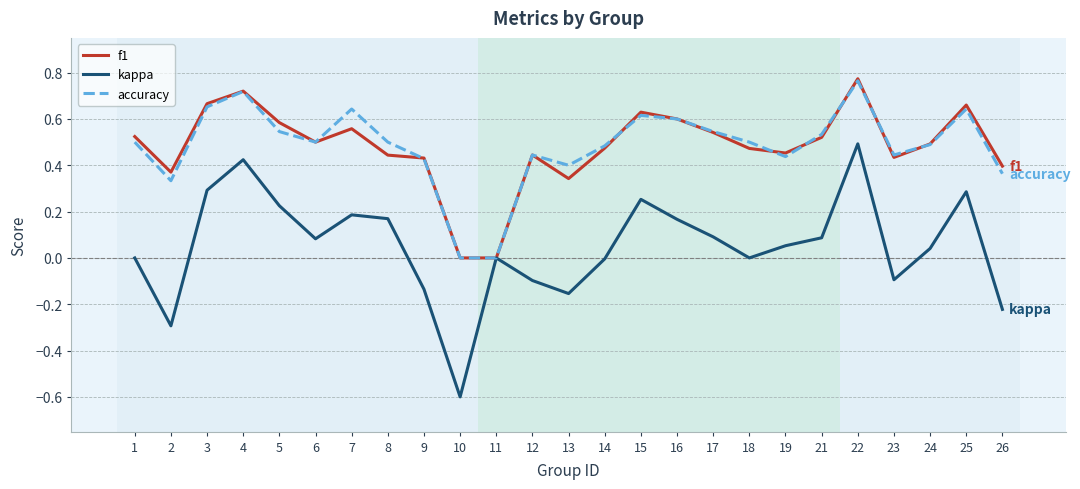

At which category does f1 reach its first local peak?

4